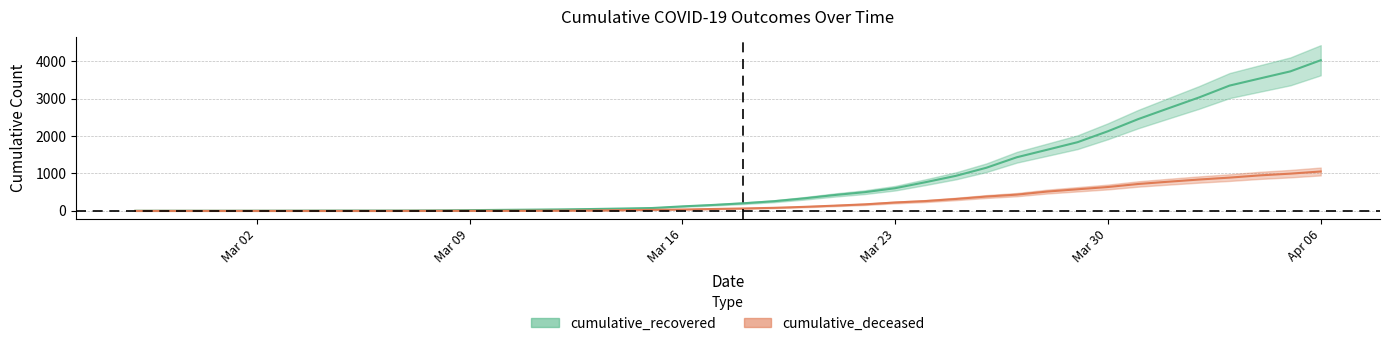

The cumulative_deceased series shows 150 at 2020-03-26. True or false?

False